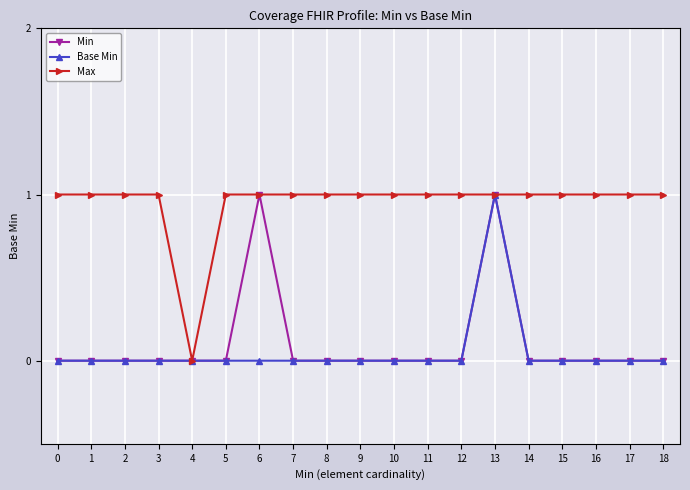

Which category has the lowest value in the Max series?

4